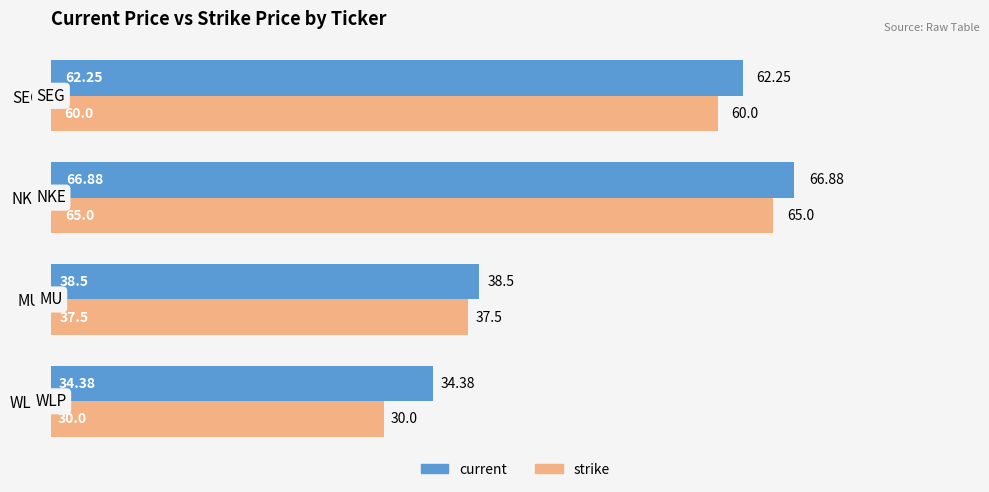

What is the average value of the strike series?

48.1